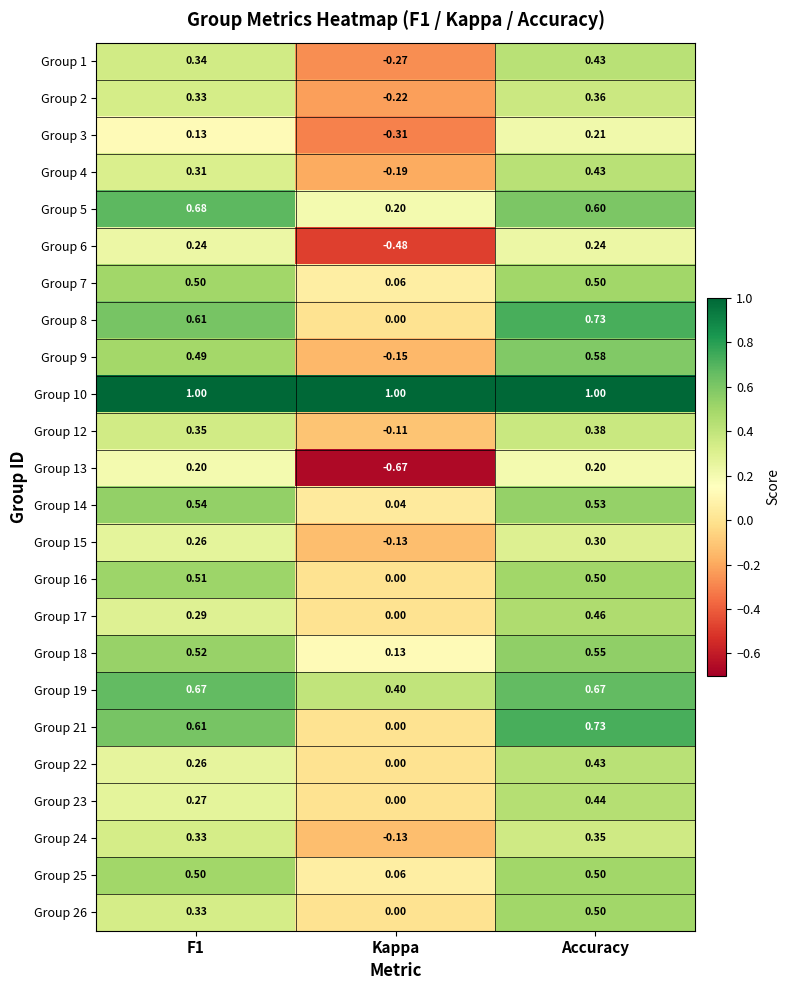

At which category is the sum across all series the highest?

Accuracy